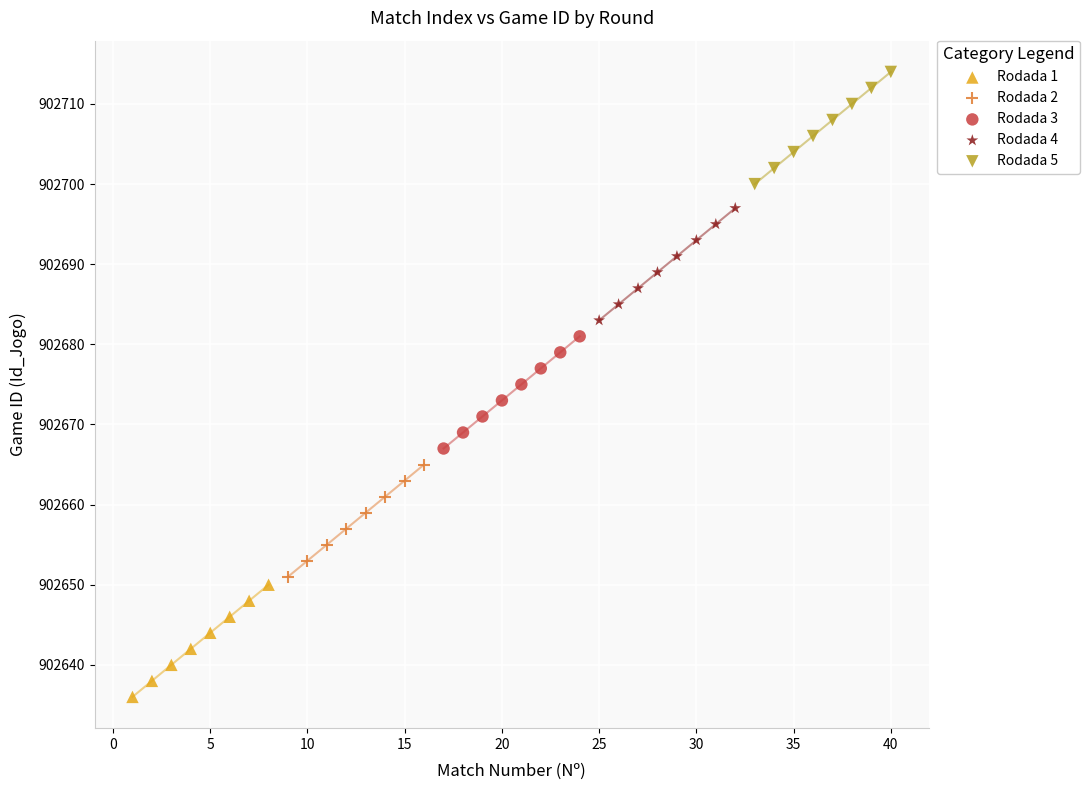

Which series reaches the minimum Y coordinate?

Rodada 1